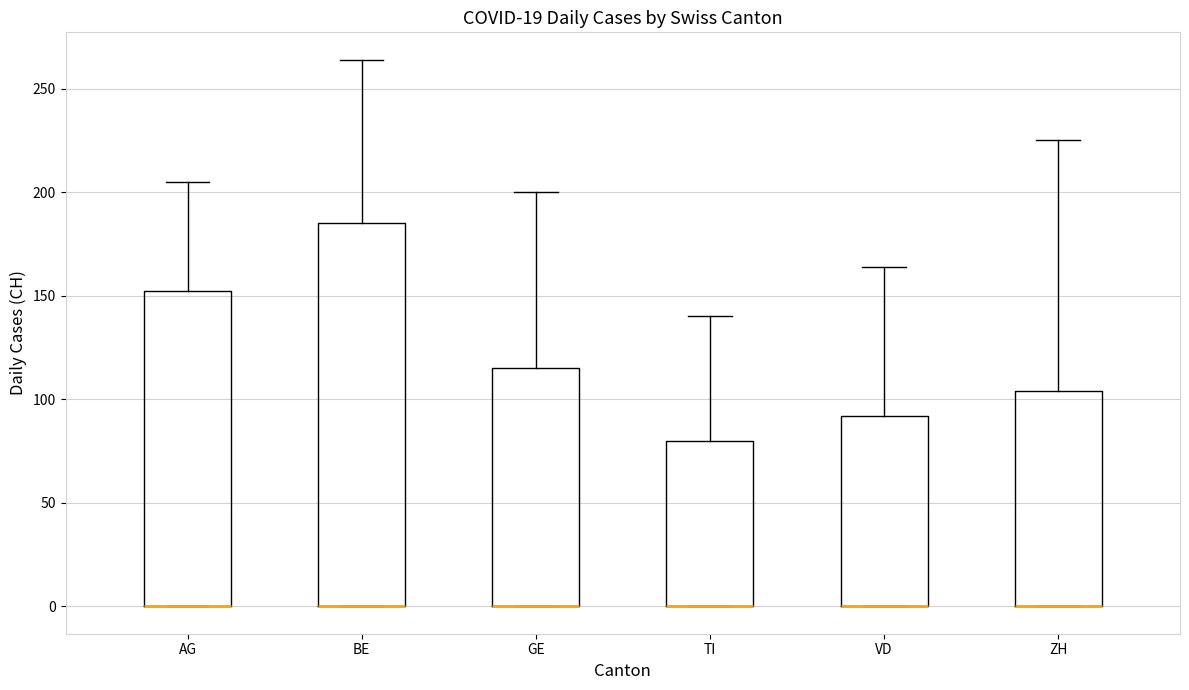

Reading left to right, read every box against the y-axis: the position of its median line, the range the box covers, and the ends of its whiskers. The values are not printed on the chart, so give them approximately, as read against the axis.

AG: median 0 (drawn on the box's lower edge), box 0 to 155, whiskers 0 to 205
BE: median 0 (drawn on the box's lower edge), box 0 to 185, whiskers 0 to 265
GE: median 0 (drawn on the box's lower edge), box 0 to 115, whiskers 0 to 200
TI: median 0 (drawn on the box's lower edge), box 0 to 80, whiskers 0 to 140
VD: median 0 (drawn on the box's lower edge), box 0 to 90, whiskers 0 to 165
ZH: median 0 (drawn on the box's lower edge), box 0 to 105, whiskers 0 to 225